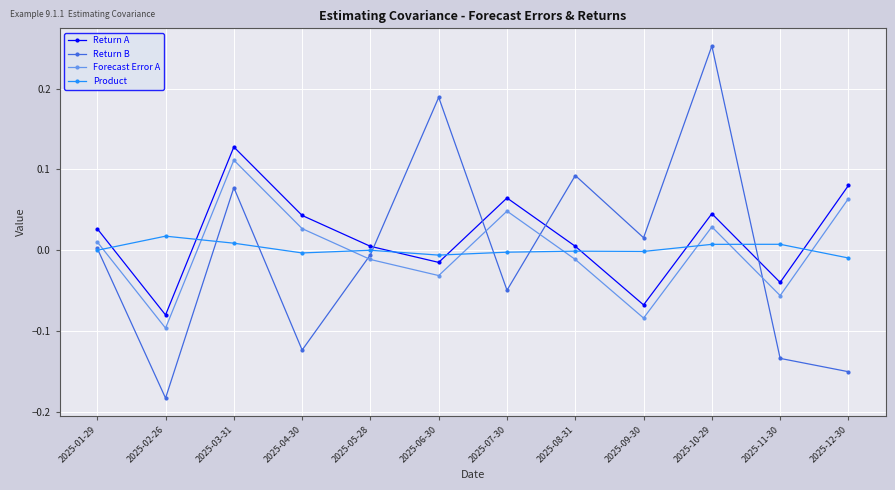

At which label does Return B reach its minimum?

2025-02-26